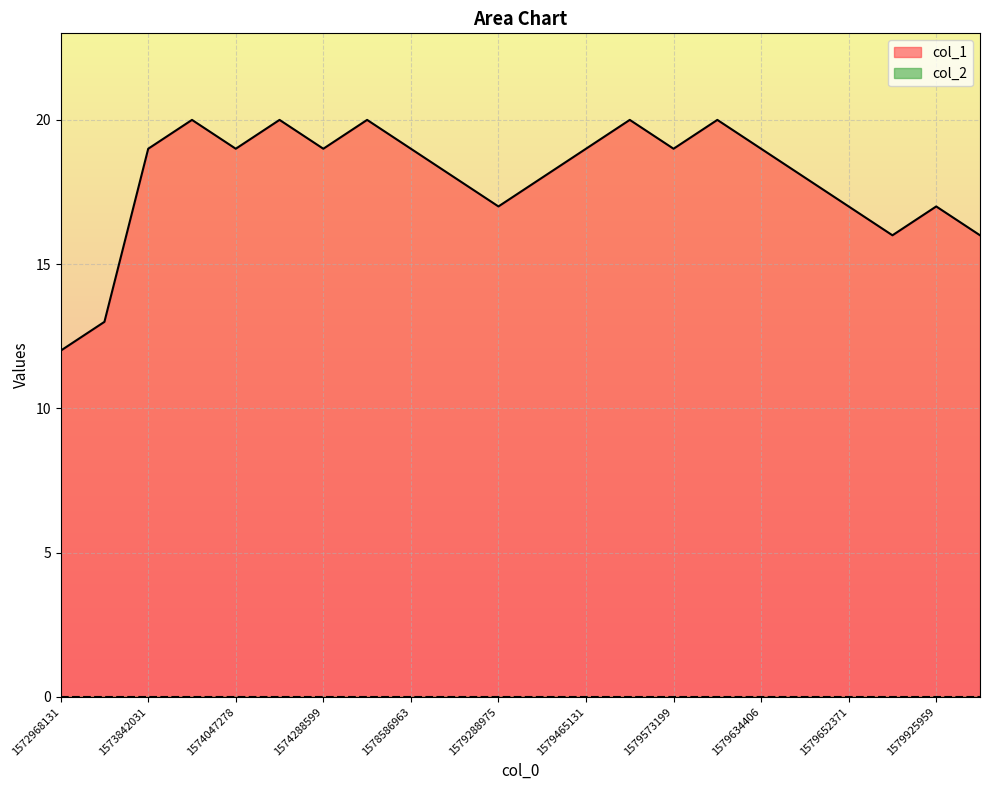

What is the average value?

18